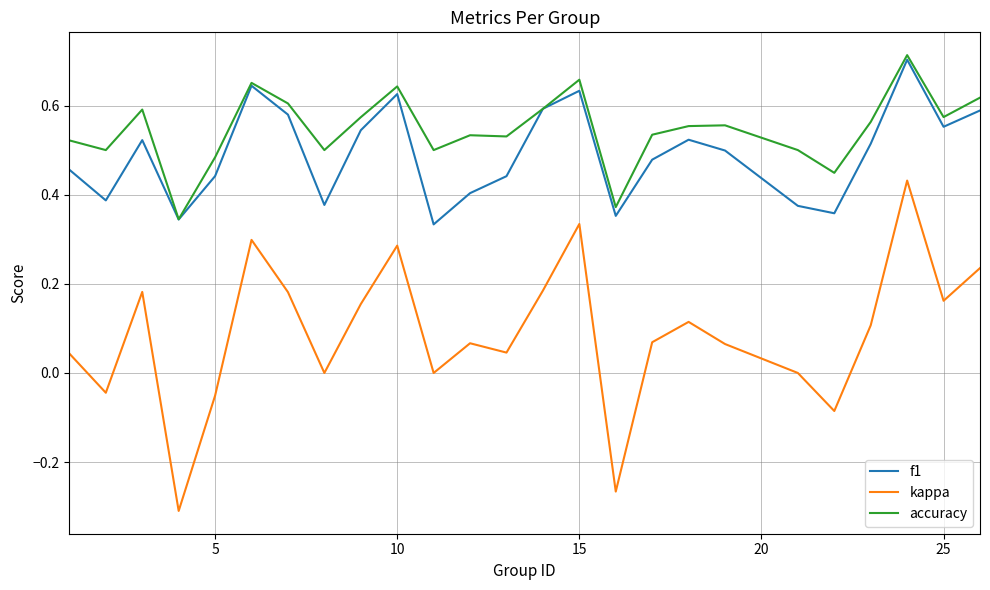

Which series has the largest total across all categories?

accuracy